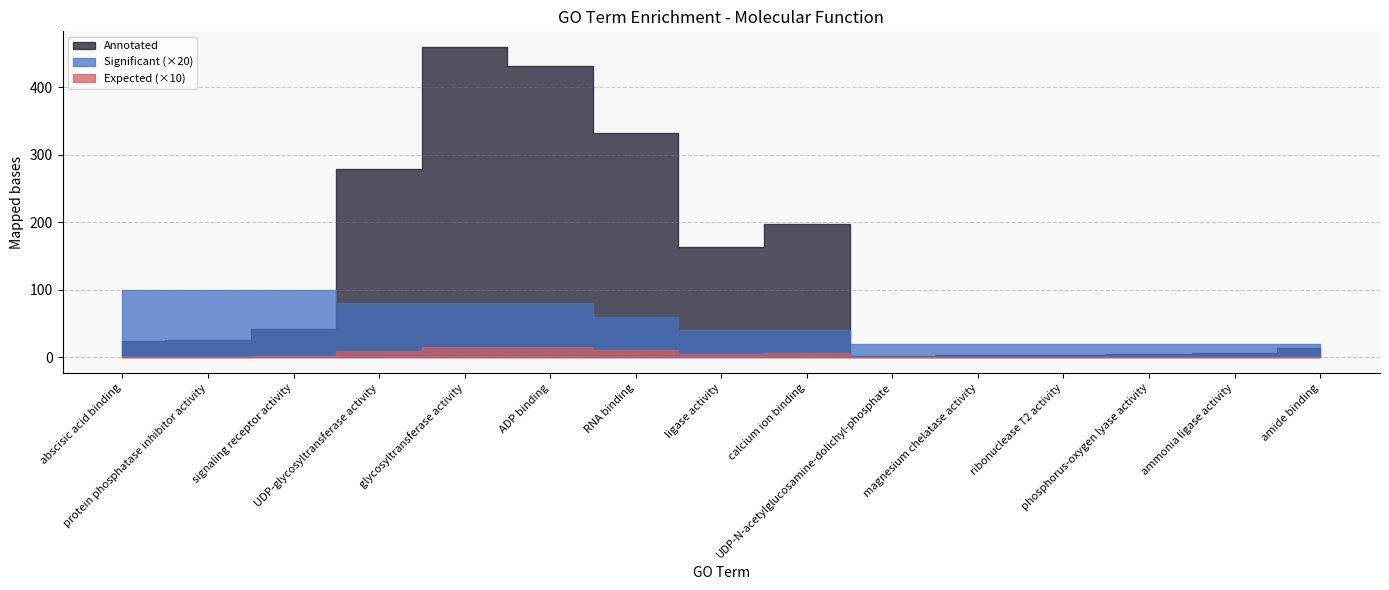

True or false: Significant has more than 1 points higher than both neighbors.

False